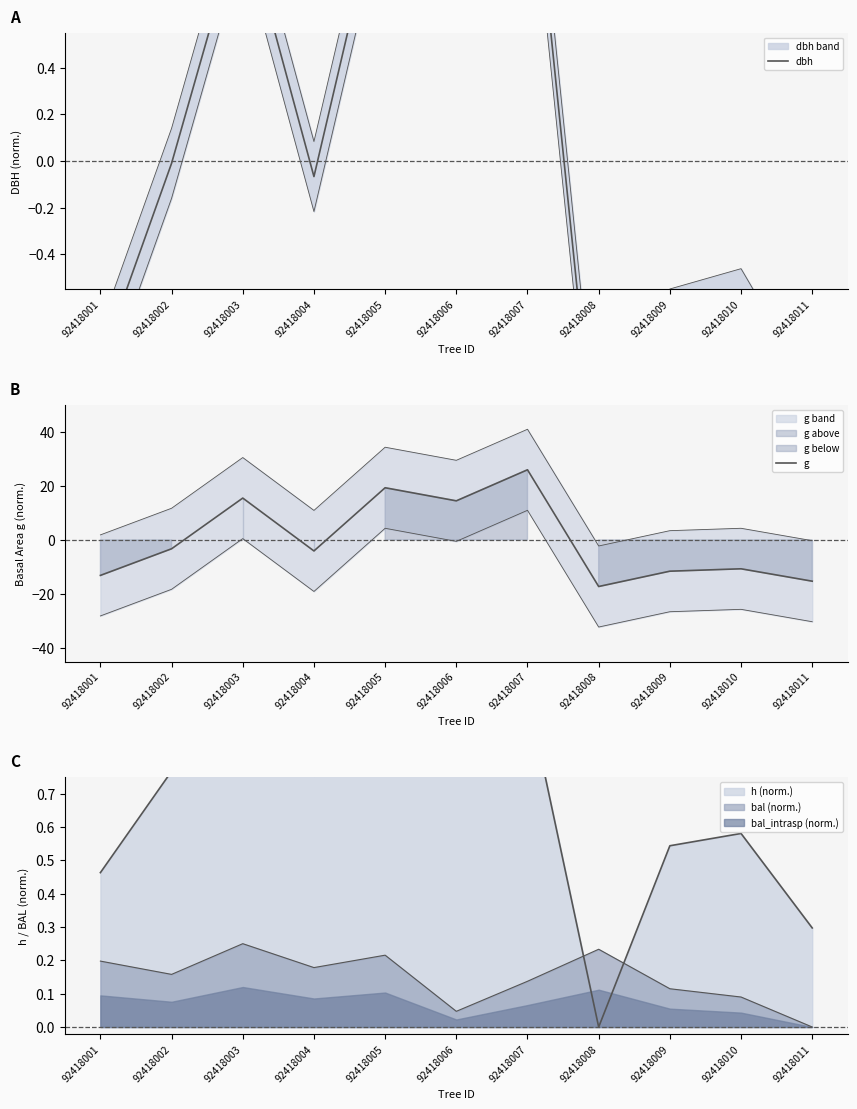

Rank the series at 92418010 from lowest to highest value.

g, dbh